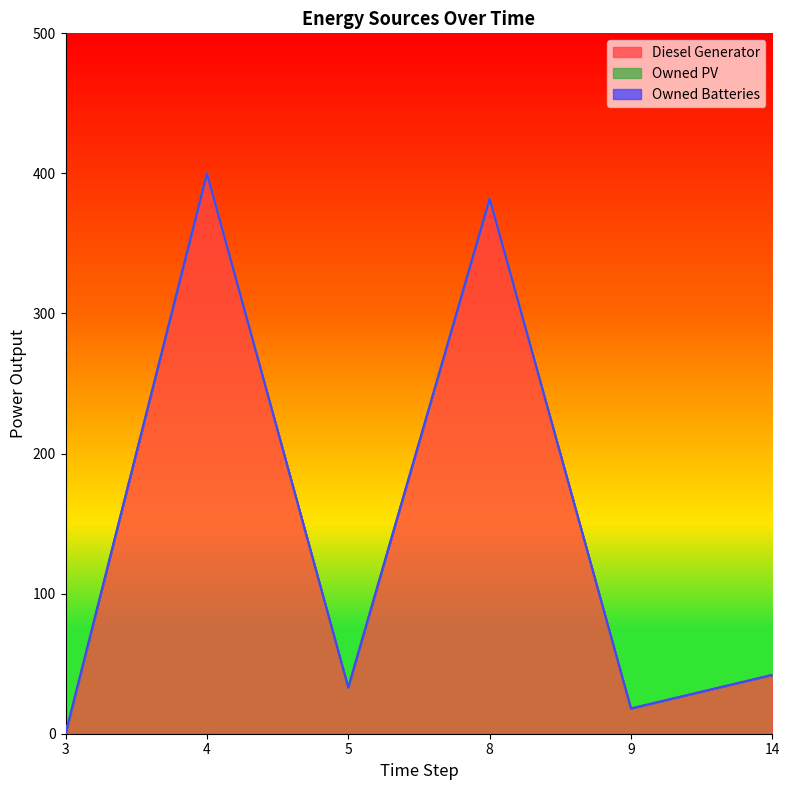

How many values in the Diesel Generator series are below 42?

3